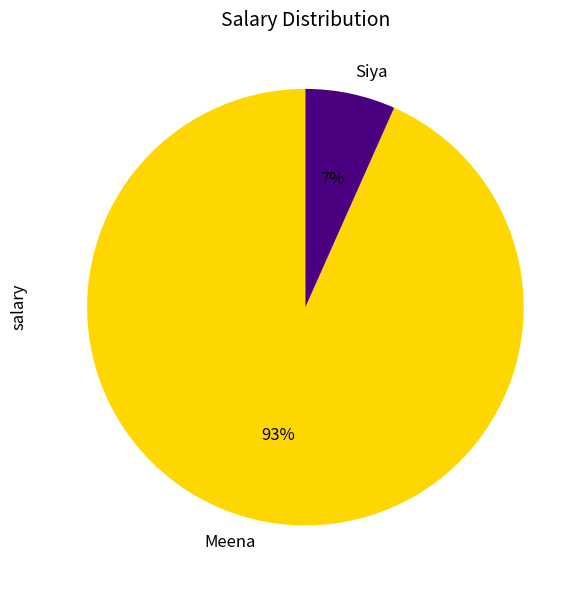

To the nearest percent, what is the average slice percentage?

50%